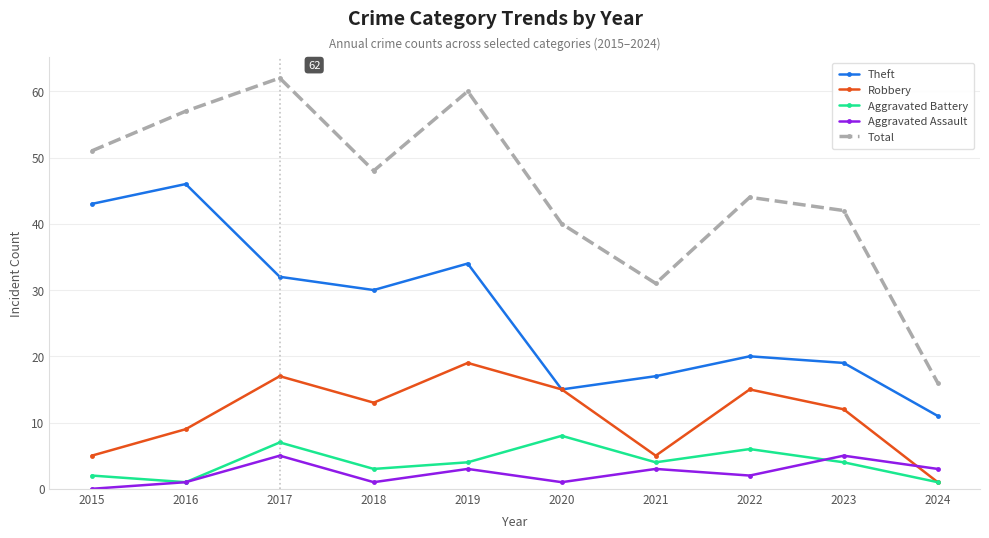

At which label does Aggravated Assault first exceed 3?

2017